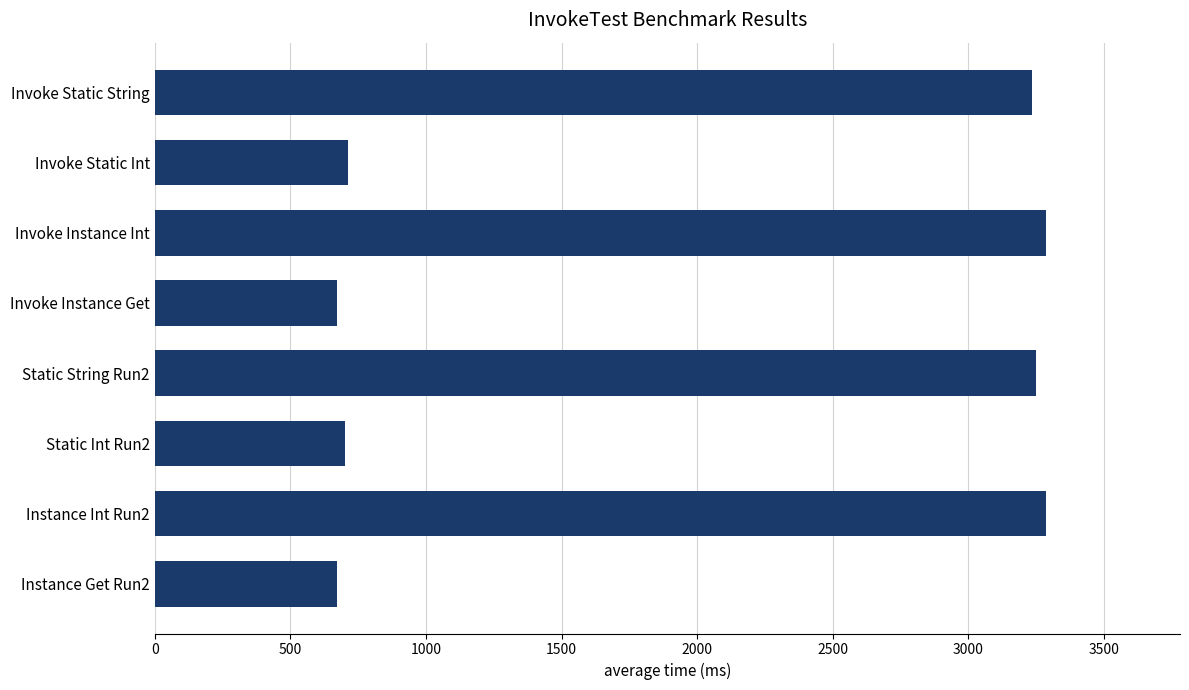

Approximately how many times larger is the value at Invoke Static Int compared to Instance Get Run2?

1.1